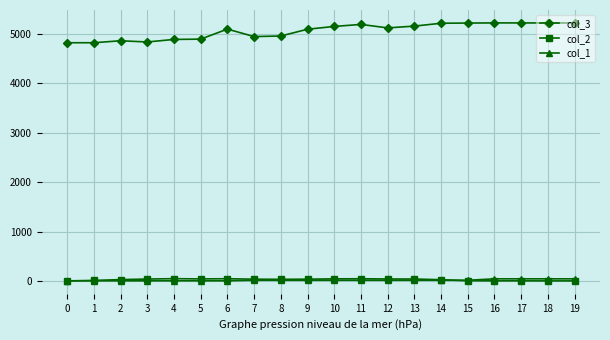

Which series has the largest range (max minus min)?

col_3